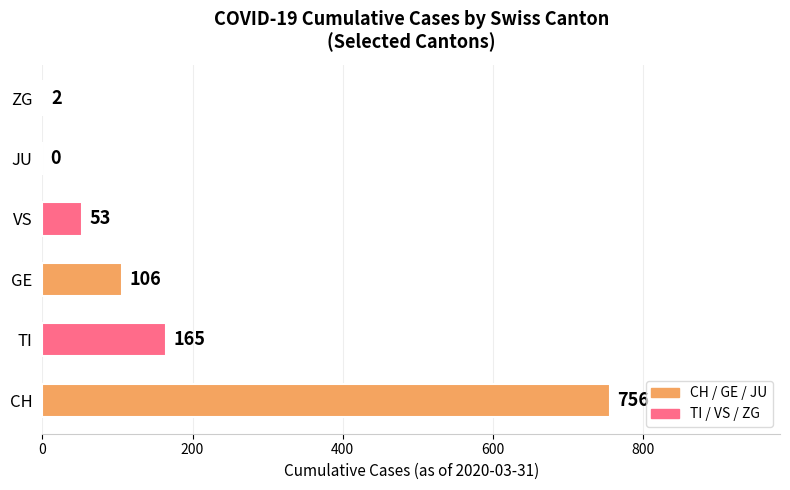

Reading bottom to top, what are all the values shown in this chart?

CH=756	TI=165	GE=106	VS=53	JU=0	ZG=2